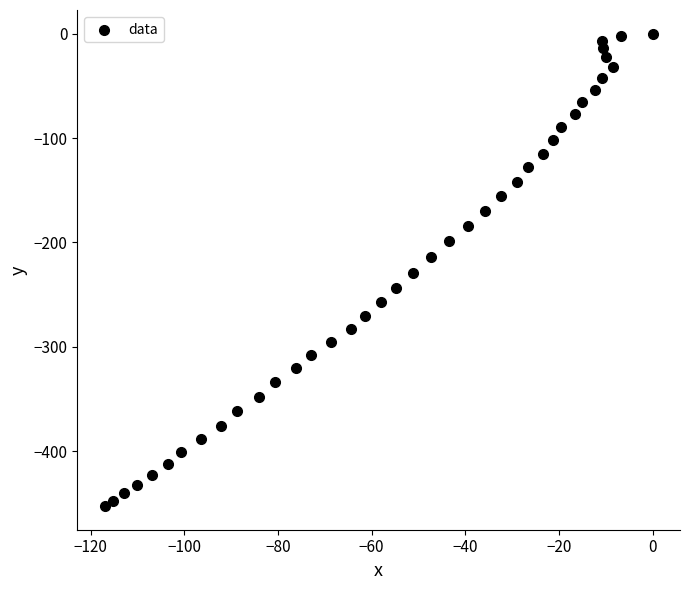

What is the range of Y values (max minus min)?

452.4